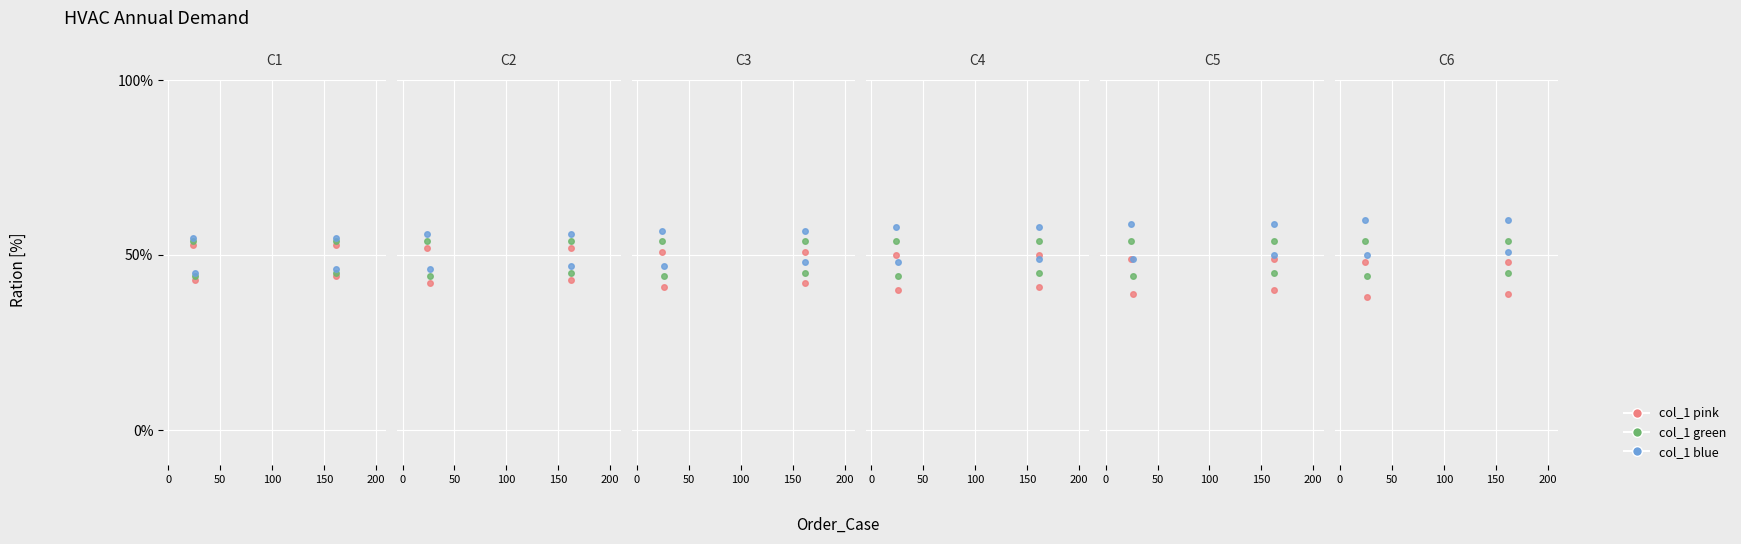

What is the value of the col_1 green point at the 4th from the left?

54